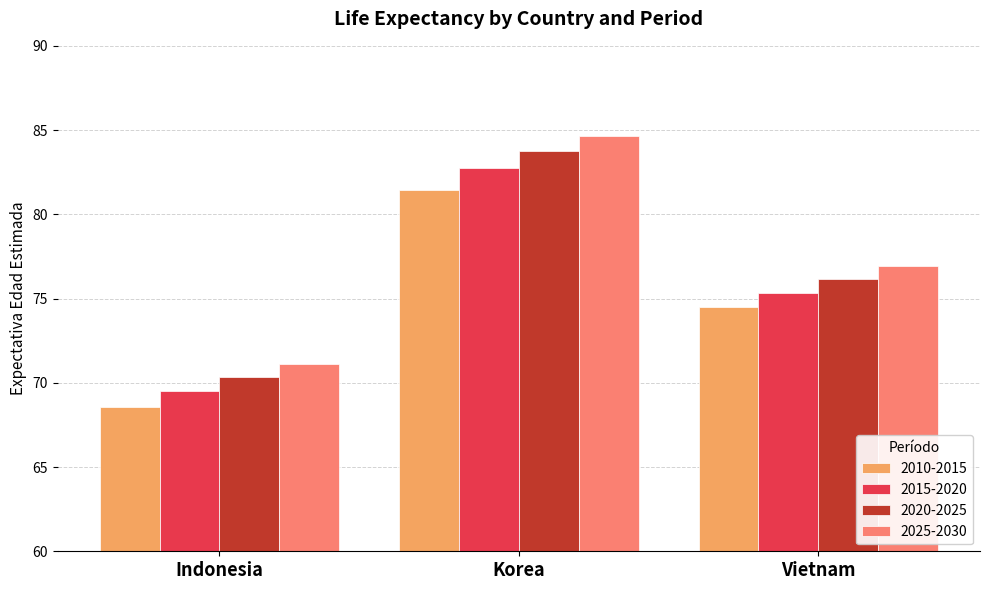

What is the value of the 2020-2025 bar at the 1st from the left?

70.3